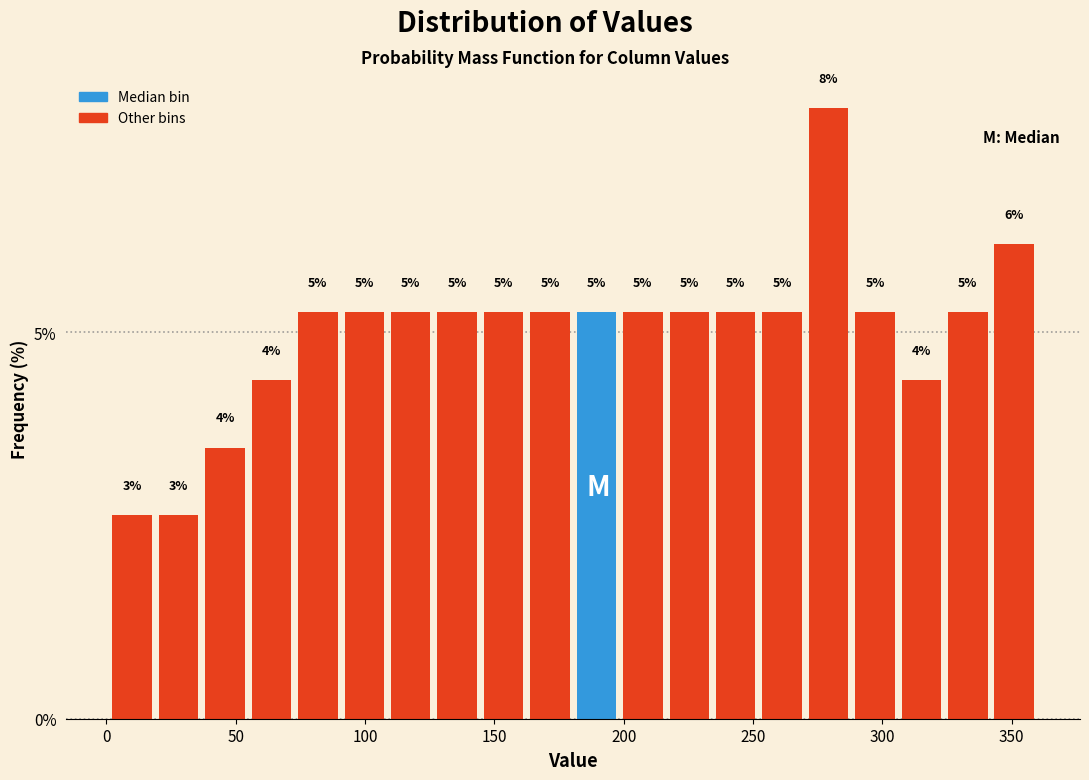

Around what value on the x-axis is the tallest bar? Give the approximate position of its centre, as read against the axis.

280